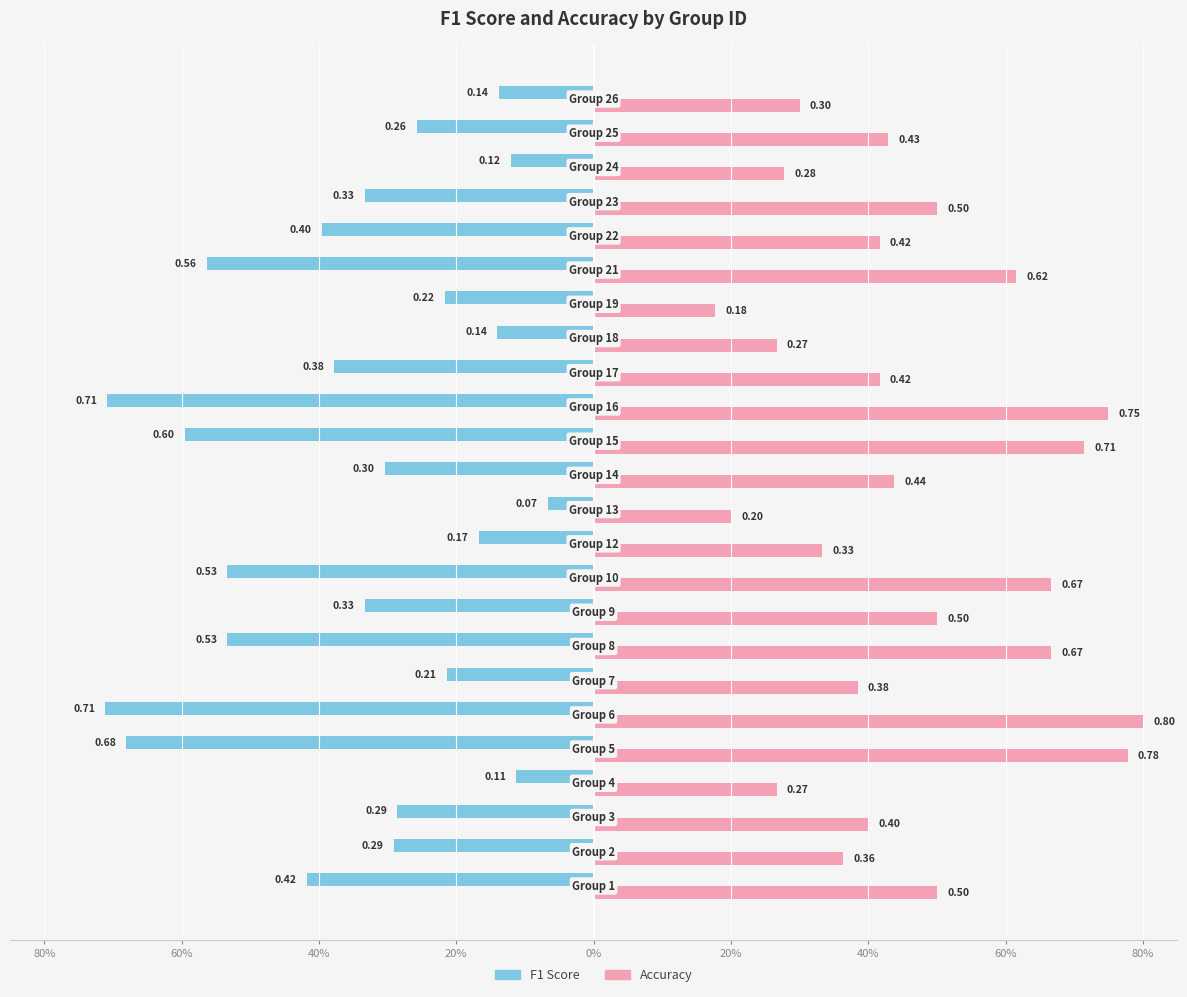

What are all the series names shown in the legend?

F1 Score, Accuracy